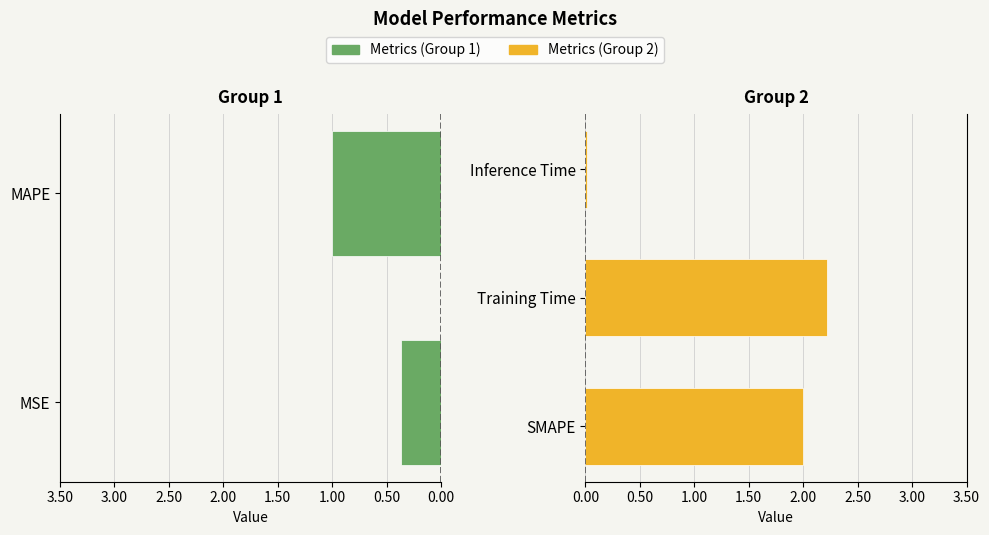

What is the ratio of the value at SMAPE to the value at MAPE?

2.0